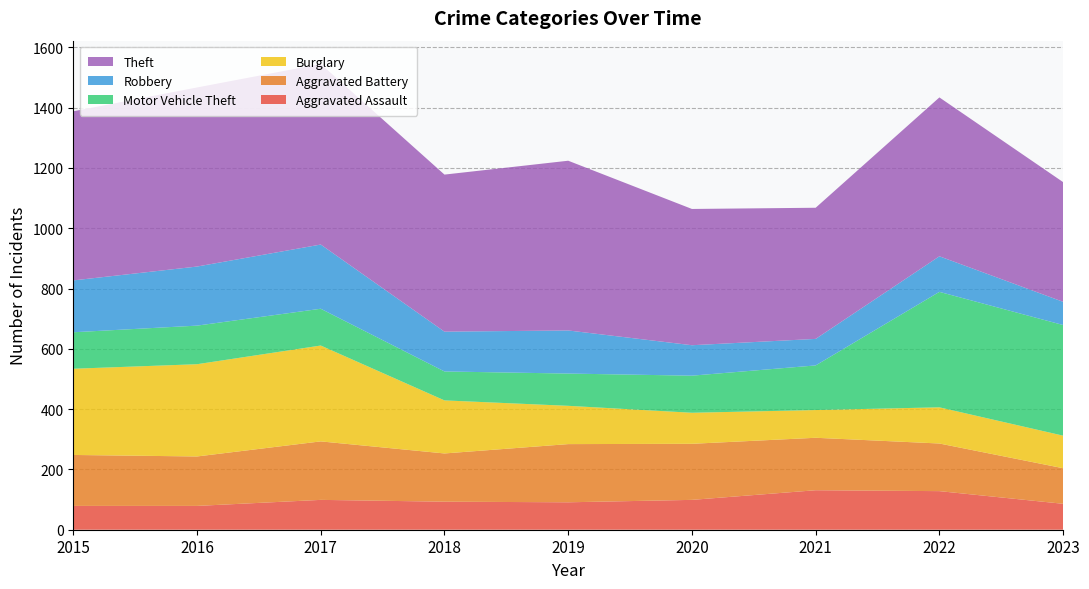

Reading right to left, list all the values displayed in this chart.

Aggravated Assault: 2023=86	2022=128	2021=131	2020=99	2019=91	2018=93	2017=99	2016=79	2015=79
Aggravated Battery: 2023=118	2022=158	2021=174	2020=186	2019=193	2018=160	2017=194	2016=164	2015=169
Burglary: 2023=108	2022=120	2021=92	2020=103	2019=127	2018=176	2017=318	2016=306	2015=286
Motor Vehicle Theft: 2023=367	2022=383	2021=148	2020=123	2019=107	2018=96	2017=122	2016=128	2015=121
Robbery: 2023=77	2022=118	2021=88	2020=101	2019=143	2018=132	2017=213	2016=196	2015=172
Theft: 2023=397	2022=527	2021=435	2020=452	2019=563	2018=521	2017=599	2016=594	2015=561